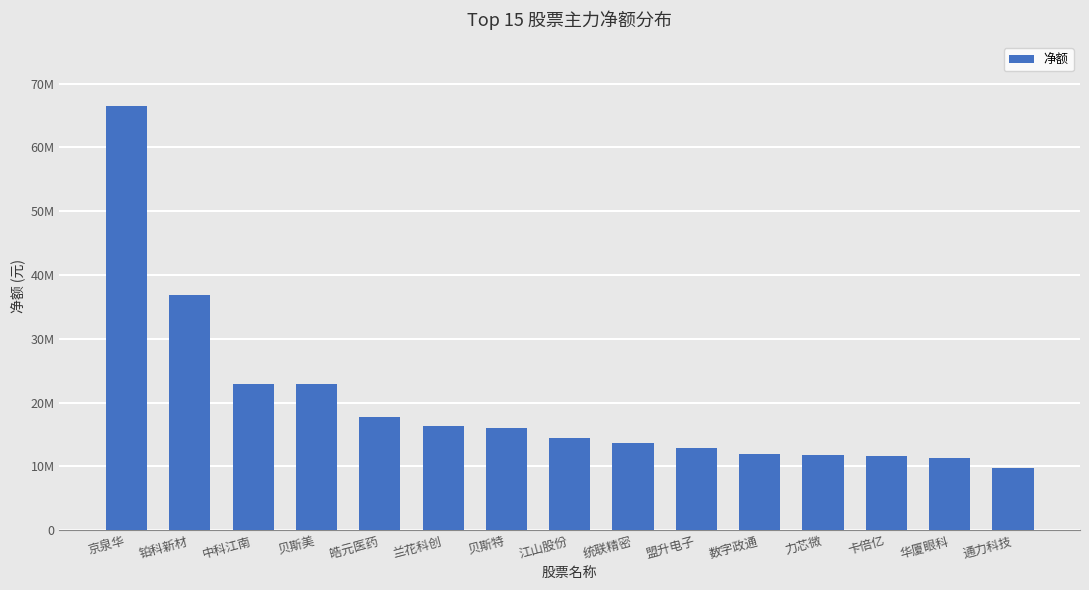

Rank the categories by value from highest to lowest.

京泉华, 铂科新材, 中科江南, 贝斯美, 皓元医药, 兰花科创, 贝斯特, 江山股份, 统联精密, 盟升电子, 数字政通, 力芯微, 卡倍亿, 华厦眼科, 通力科技